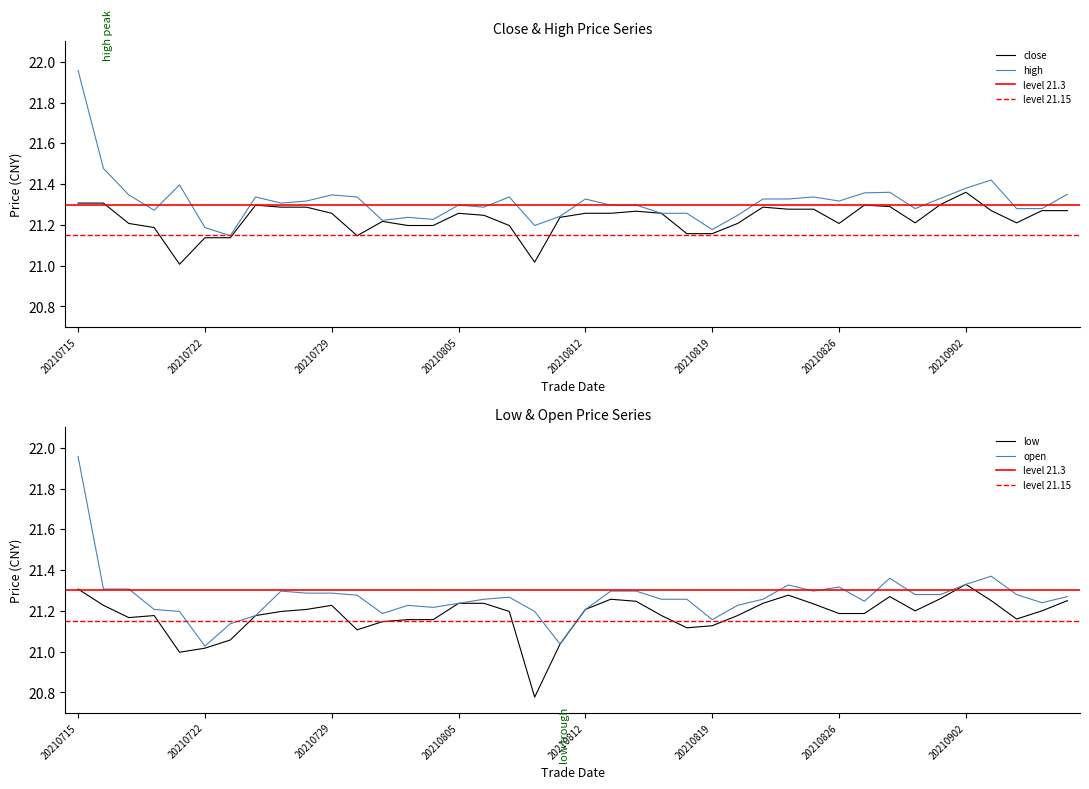

The close series shows 28.1 at 20210902. True or false?

False